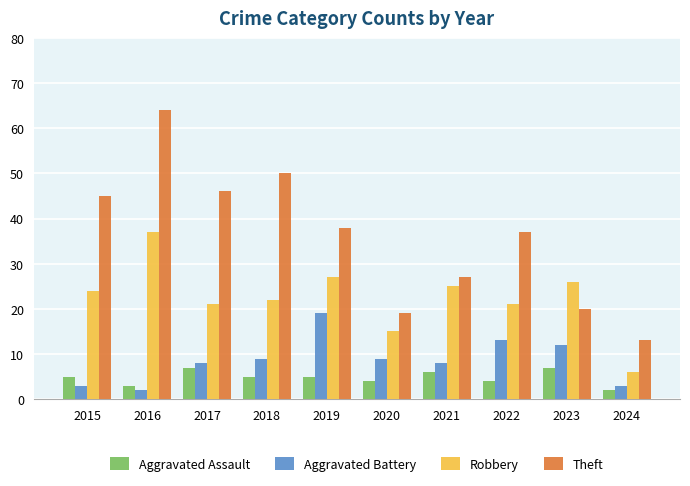

At which category is the sum across all series the highest?

2016